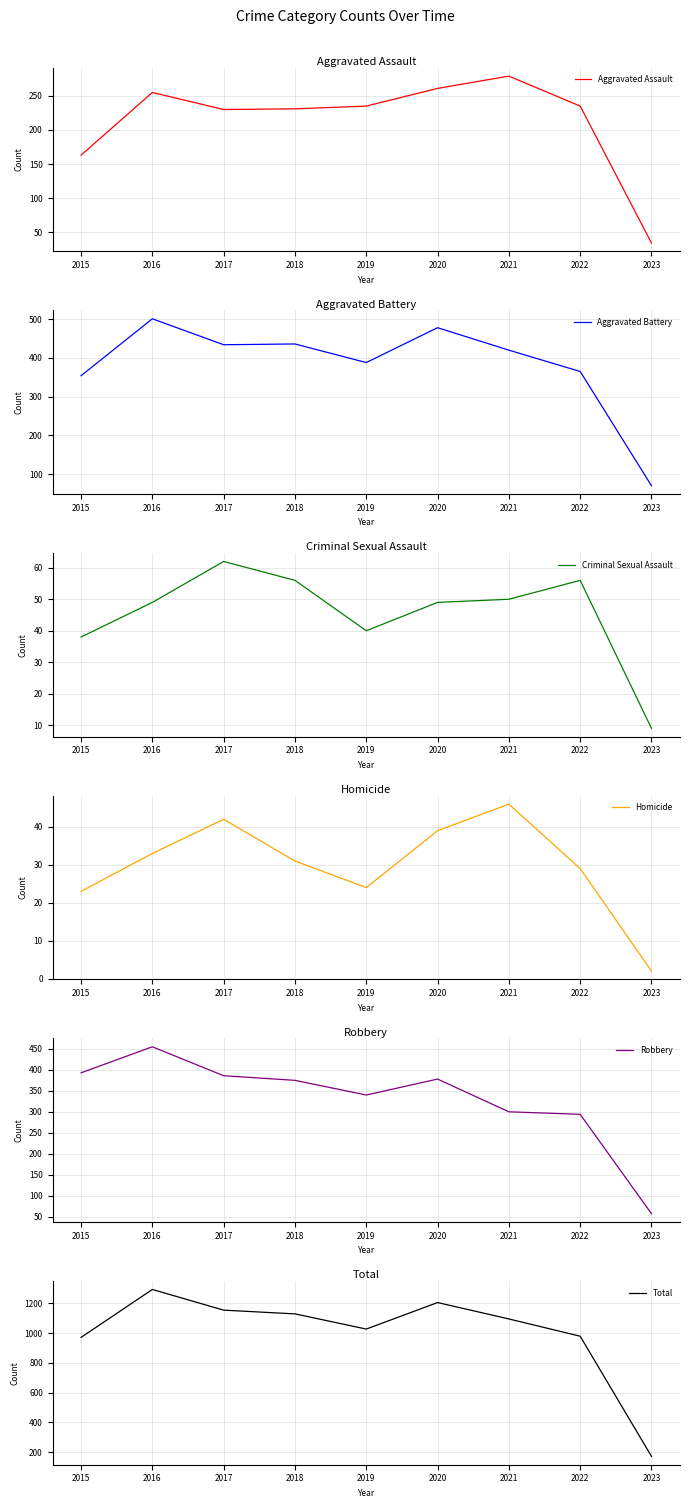

Reading right to left, list all the values displayed in this chart.

Aggravated Assault: 2023=34	2022=235	2021=279	2020=261	2019=235	2018=231	2017=230	2016=255	2015=163
Aggravated Battery: 2023=70	2022=365	2021=420	2020=478	2019=388	2018=436	2017=434	2016=501	2015=354
Criminal Sexual Assault: 2023=9	2022=56	2021=50	2020=49	2019=40	2018=56	2017=62	2016=49	2015=38
Homicide: 2023=2	2022=29	2021=46	2020=39	2019=24	2018=31	2017=42	2016=33	2015=23
Robbery: 2023=57	2022=294	2021=300	2020=378	2019=340	2018=375	2017=386	2016=455	2015=393
Total: 2023=172	2022=979	2021=1095	2020=1205	2019=1027	2018=1129	2017=1154	2016=1293	2015=971